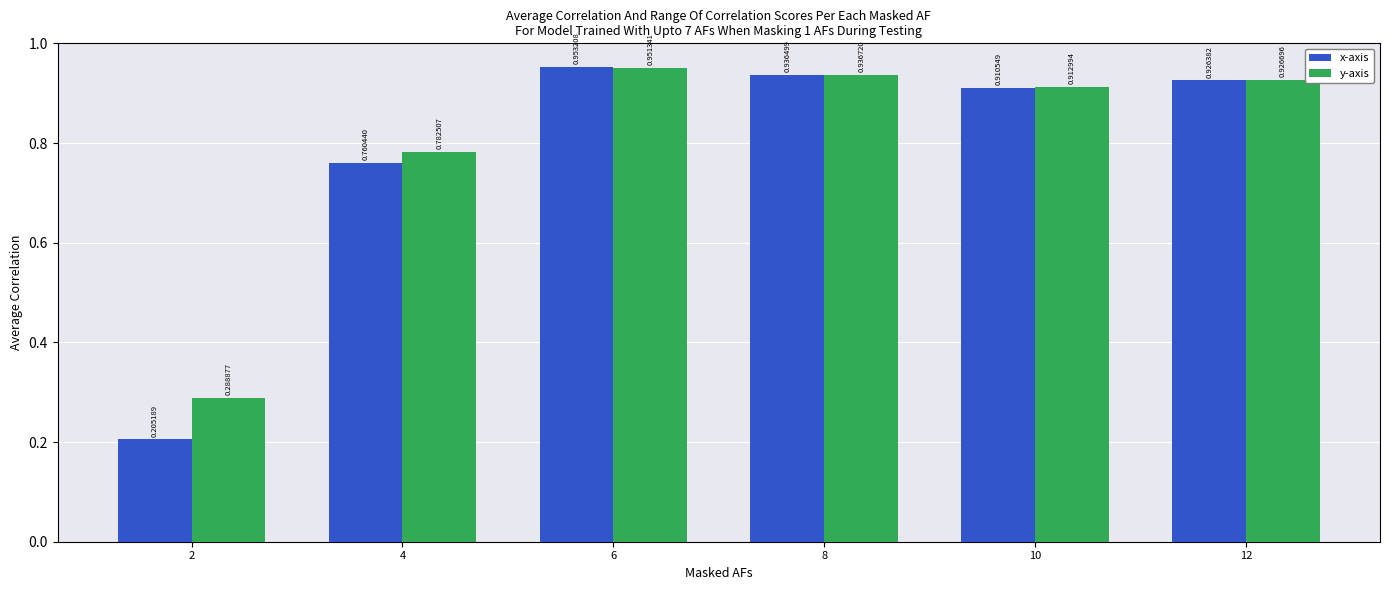

Between 2 and 8, which series saw the biggest shift?

x-axis